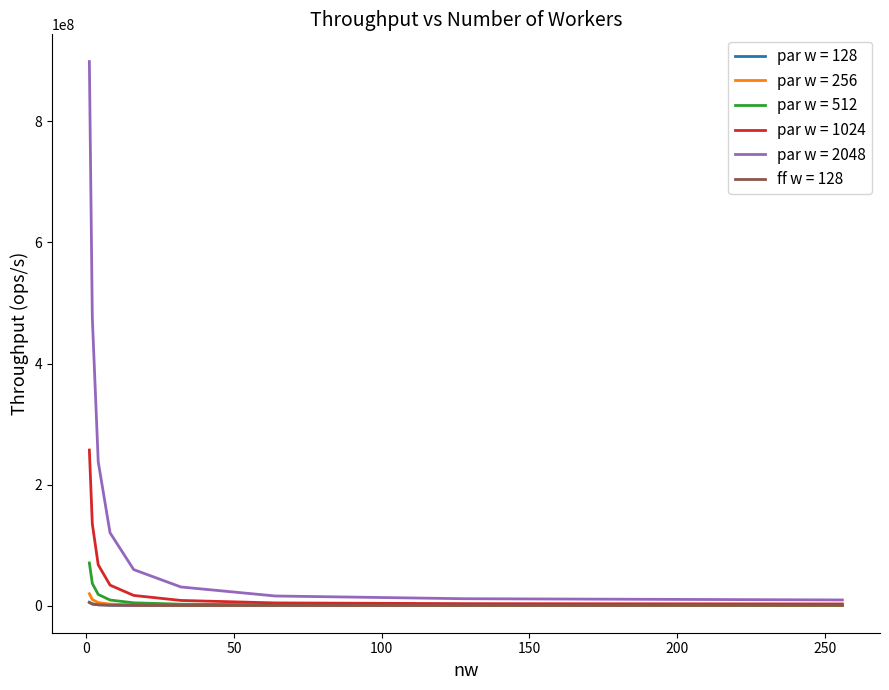

Which series has the largest range (max minus min)?

par w = 2048